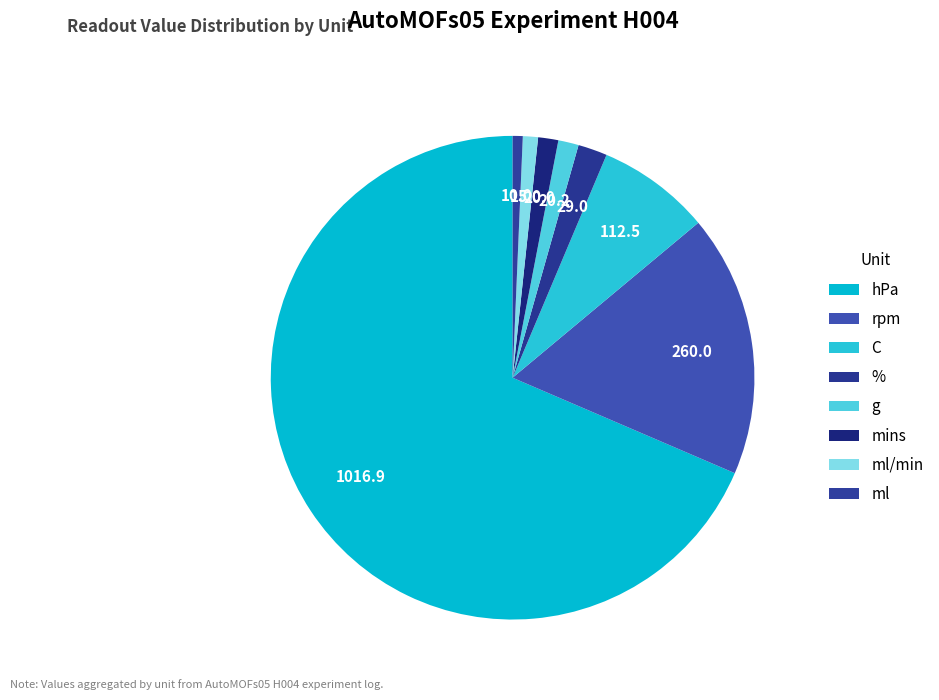

To the nearest percent, what is the difference between the g and % slice percentages?

1%